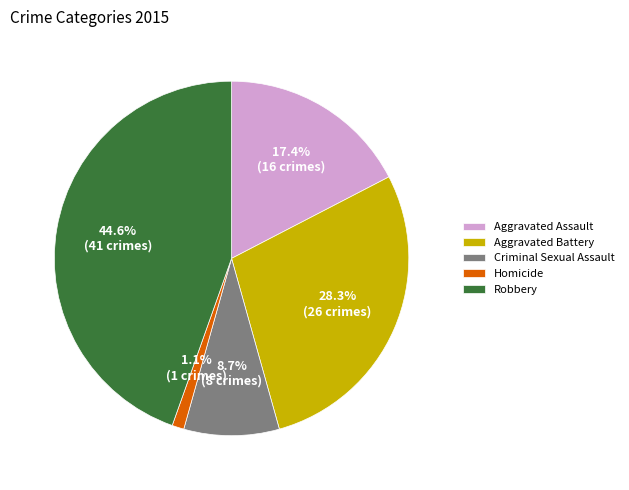

How much of the chart is everything except Robbery?

55.4%